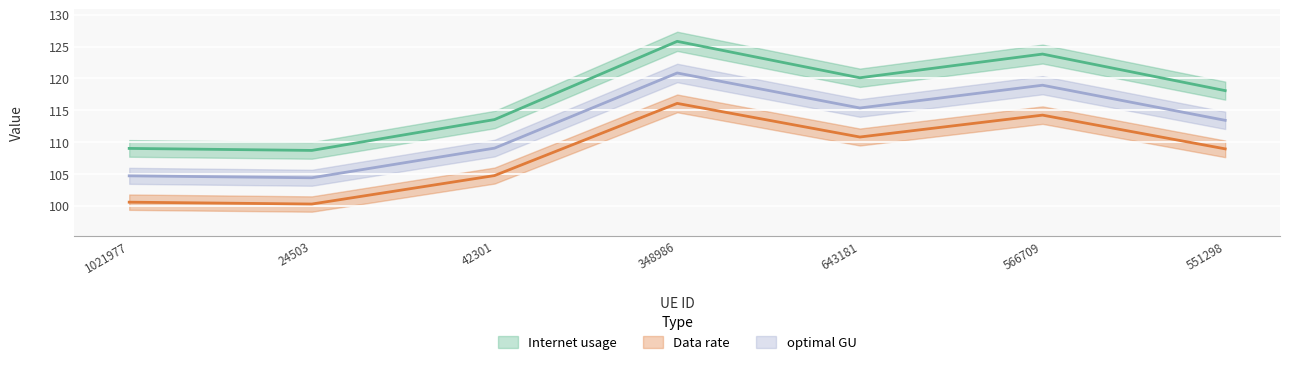

What is the value of the optimal GU point at the 1st from the left?

104.7